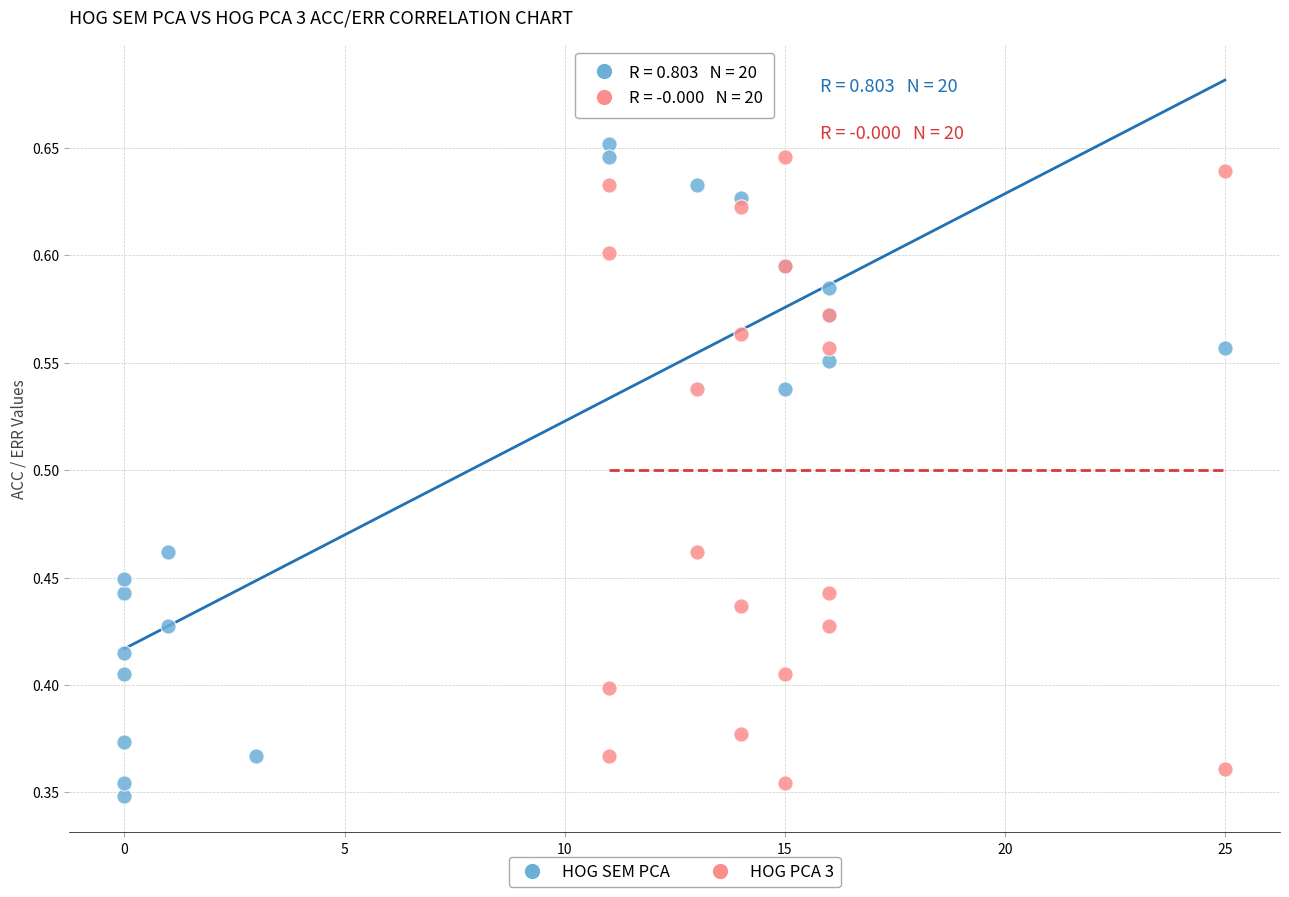

Which series contains the lowest Y value?

HOG SEM PCA